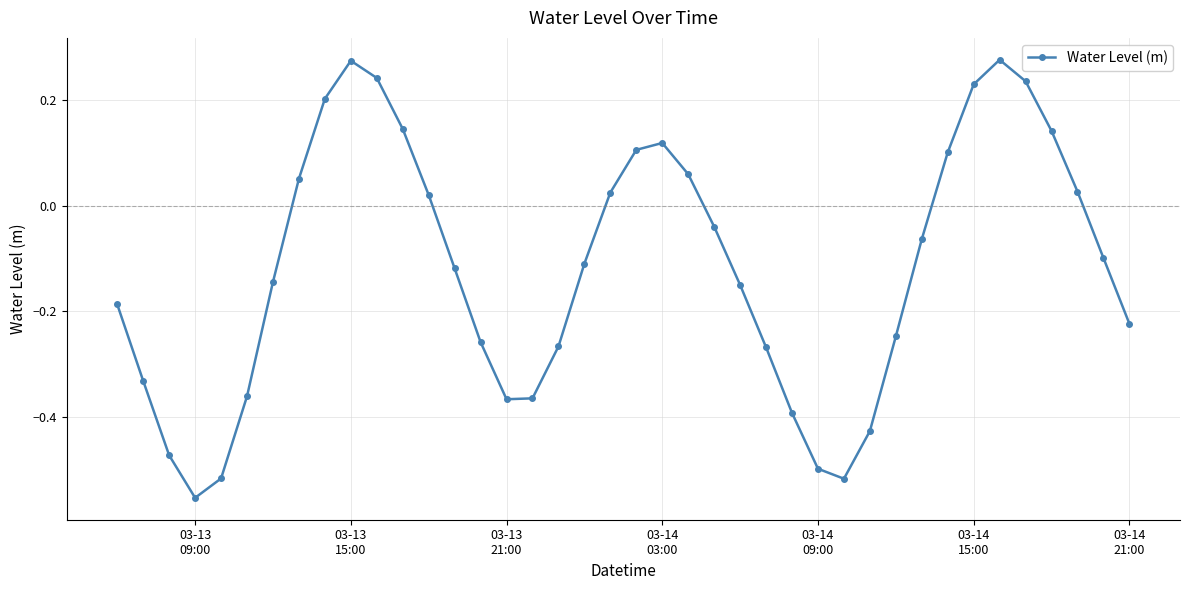

How many interior local valleys (lower than both neighbors) does the data have?

3